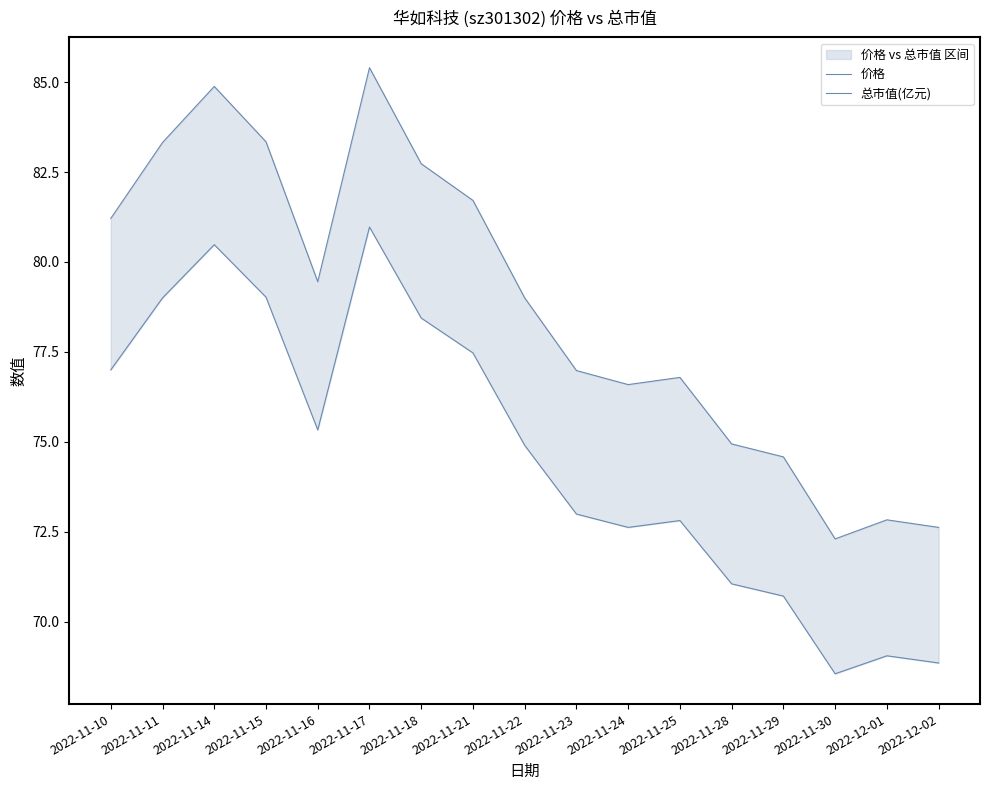

Reading right to left, extract all data points from this chart.

价格: 68.8	69.0	68.5	70.7	71.0	72.8	72.6	73.0	74.9	77.5	78.4	81.0	75.3	79.0	80.5	79.0	77.0
总市值(亿元): 72.6	72.8	72.3	74.6	74.9	76.8	76.6	77.0	79.0	81.7	82.7	85.4	79.5	83.3	84.9	83.3	81.2